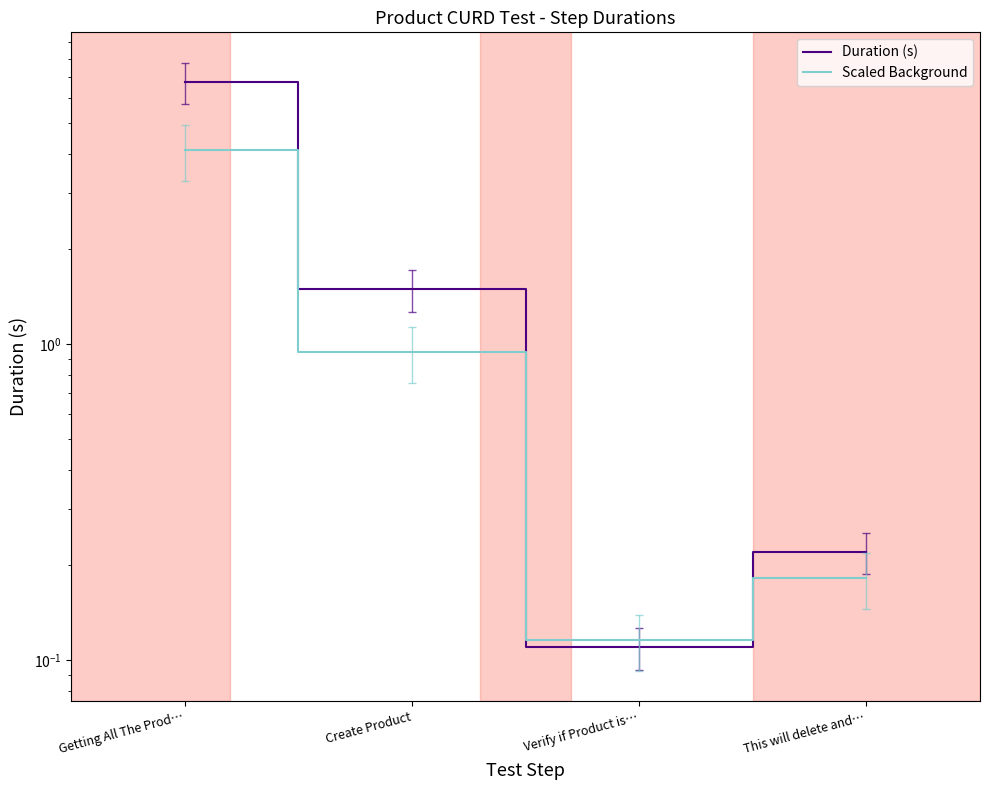

Which has a higher value, Create Product or Verify if Product is…?

Create Product